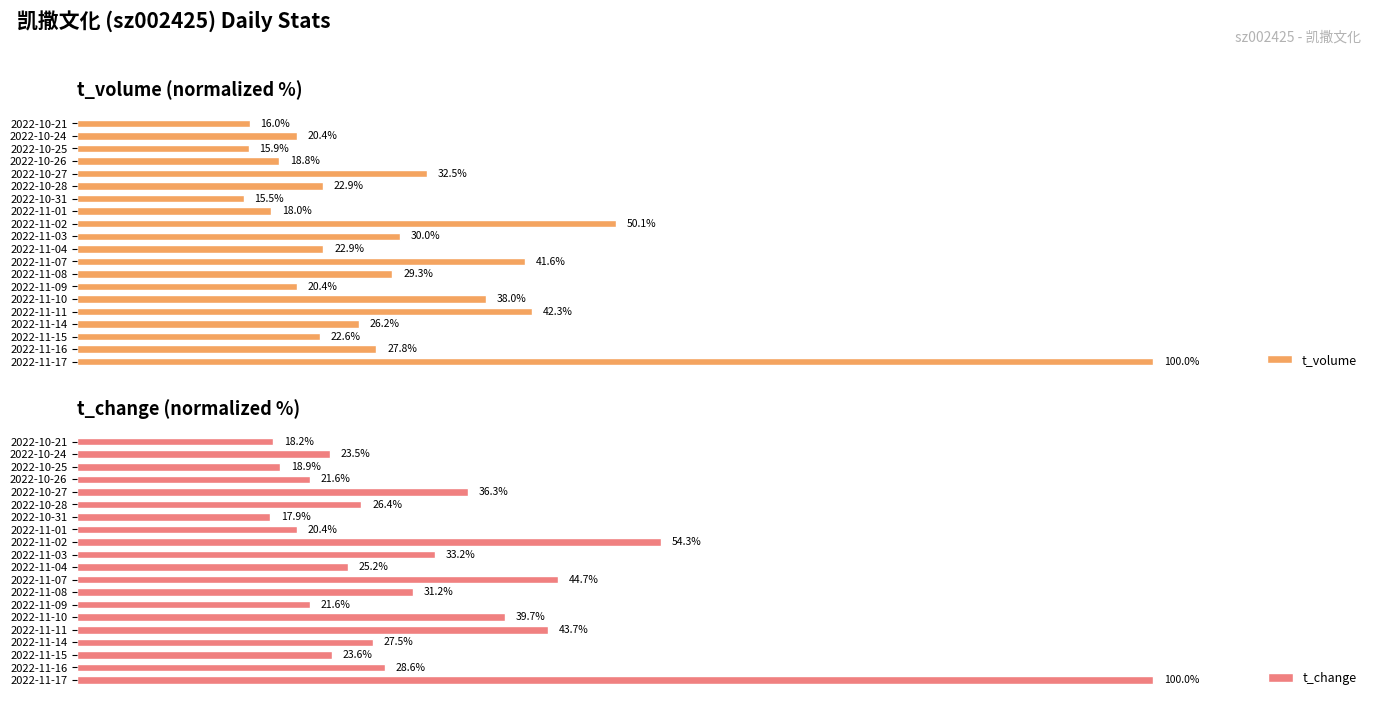

What position from the left is 2022-11-04?

10